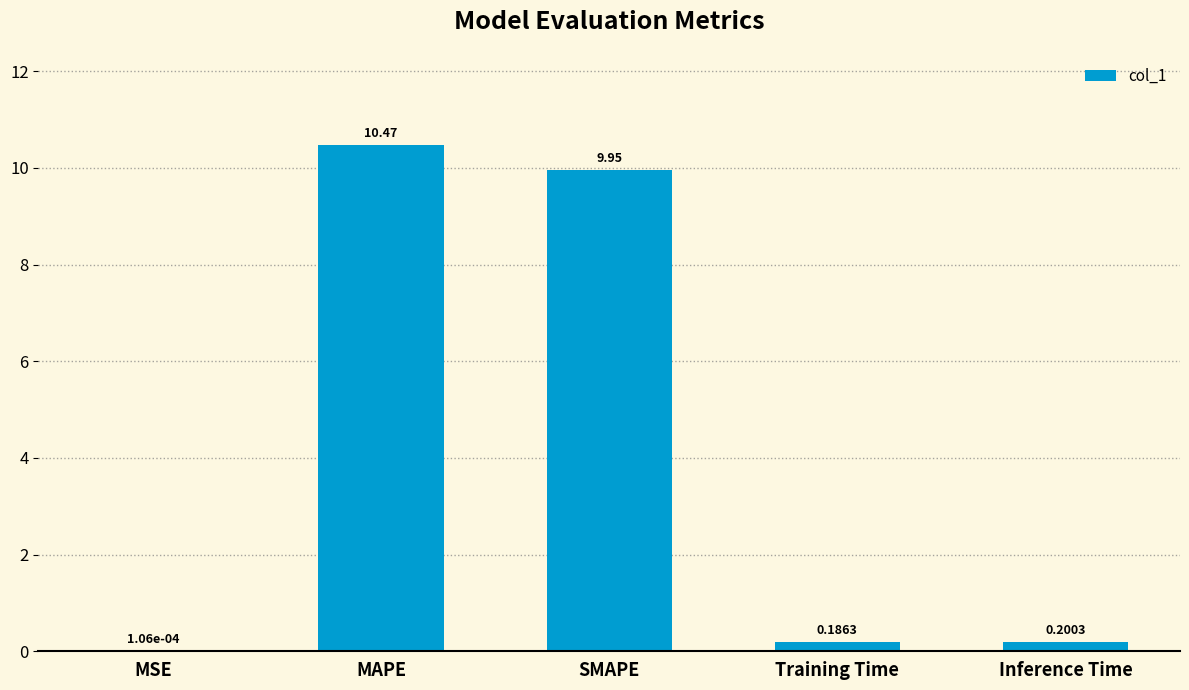

What is the sum of the values at SMAPE and MAPE?

20.4